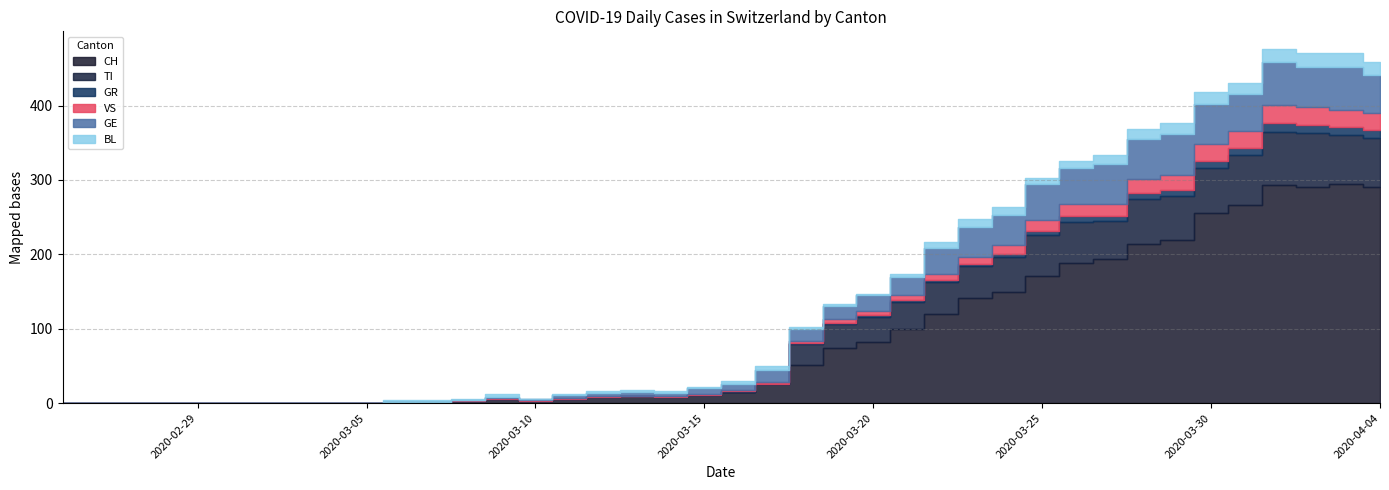

True or false: BL and TI intersect in this chart.

True